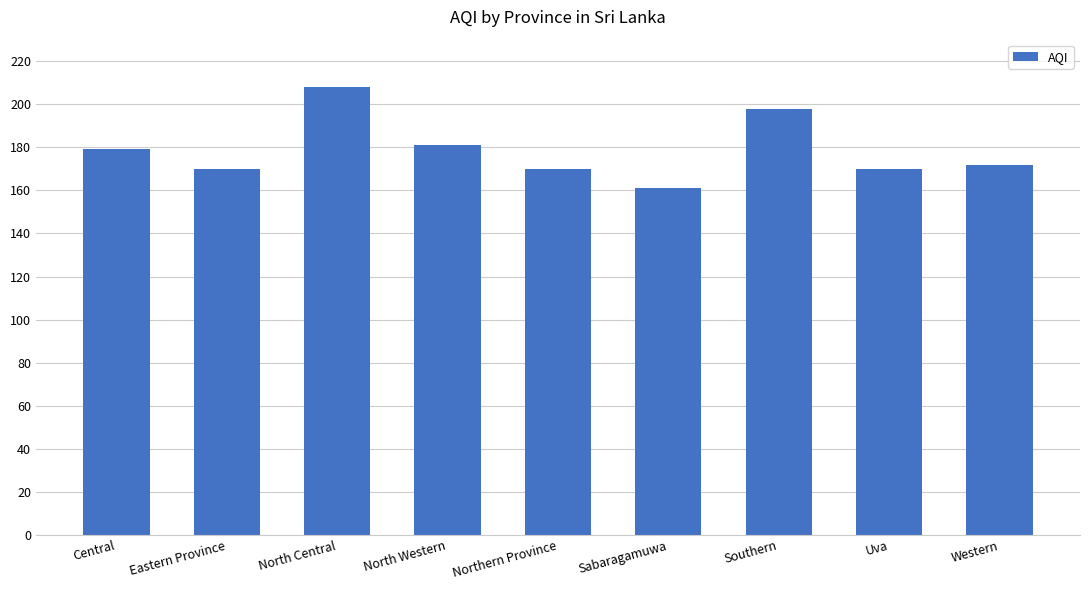

At which label is the value closest to 184?

North Western